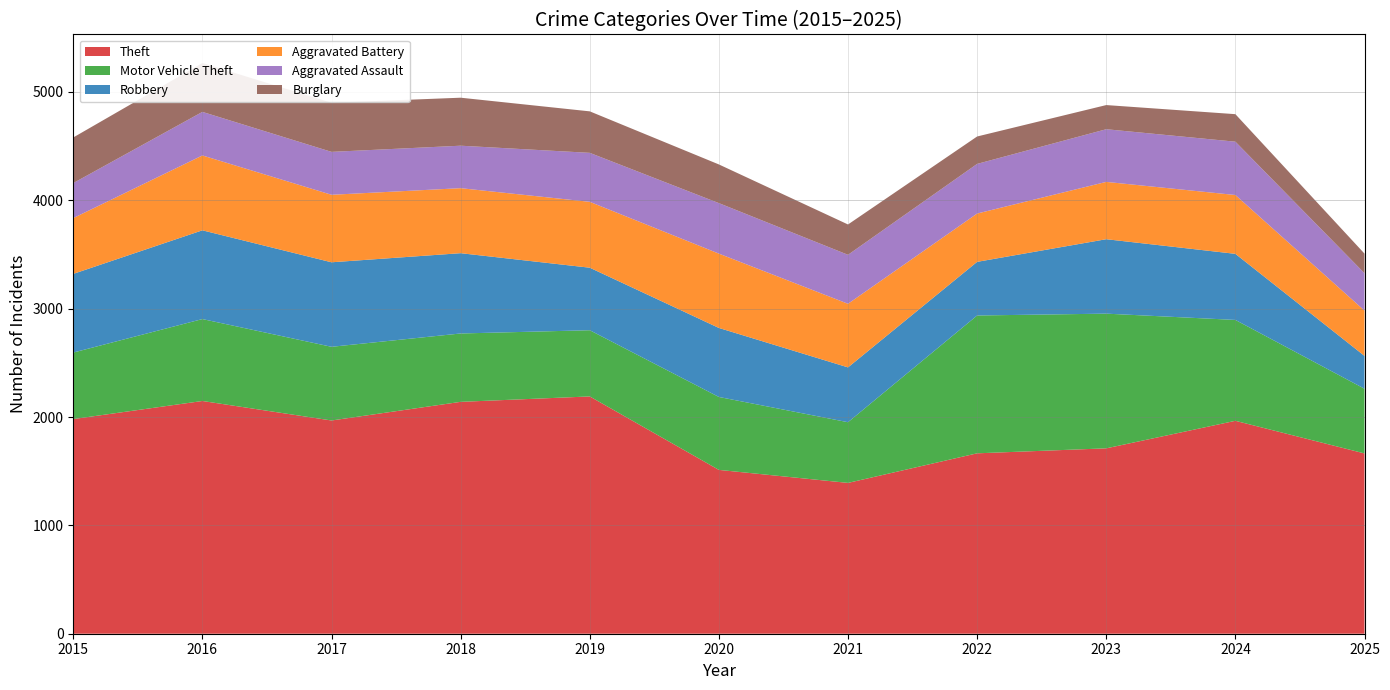

Reading left to right, transcribe all the data shown in this chart.

Theft: 2015=1981	2016=2148	2017=1968	2018=2140	2019=2190	2020=1512	2021=1392	2022=1665	2023=1711	2024=1965	2025=1664
Motor Vehicle Theft: 2015=614	2016=756	2017=680	2018=631	2019=611	2020=673	2021=560	2022=1272	2023=1243	2024=931	2025=597
Robbery: 2015=726	2016=819	2017=780	2018=741	2019=577	2020=637	2021=506	2022=495	2023=687	2024=610	2025=303
Aggravated Battery: 2015=515	2016=691	2017=623	2018=600	2019=608	2020=686	2021=587	2022=446	2023=529	2024=543	2025=418
Aggravated Assault: 2015=323	2016=402	2017=396	2018=392	2019=452	2020=466	2021=452	2022=458	2023=486	2024=492	2025=345
Burglary: 2015=421	2016=451	2017=453	2018=443	2019=383	2020=357	2021=280	2022=253	2023=223	2024=254	2025=181